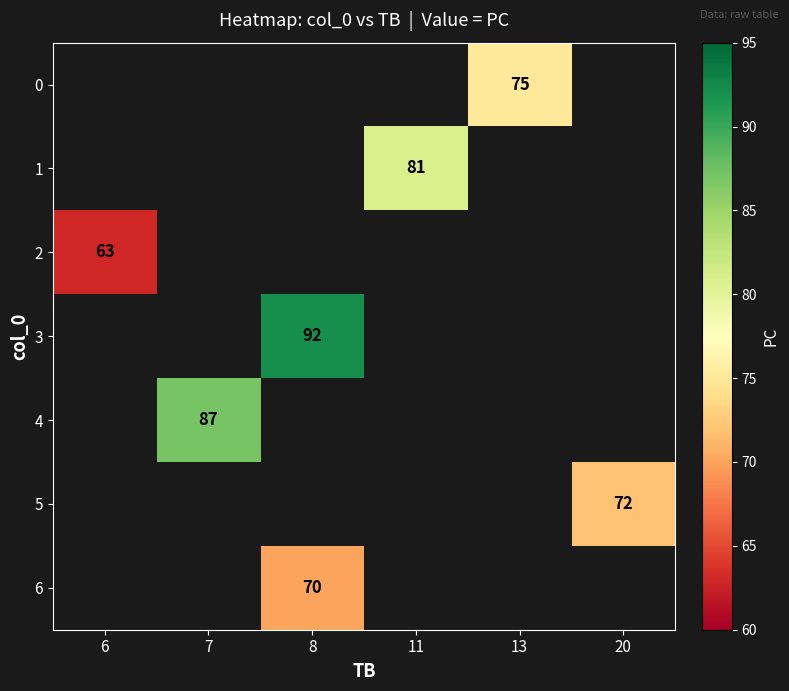

The value of 6 at 8 is 98. True or false?

False